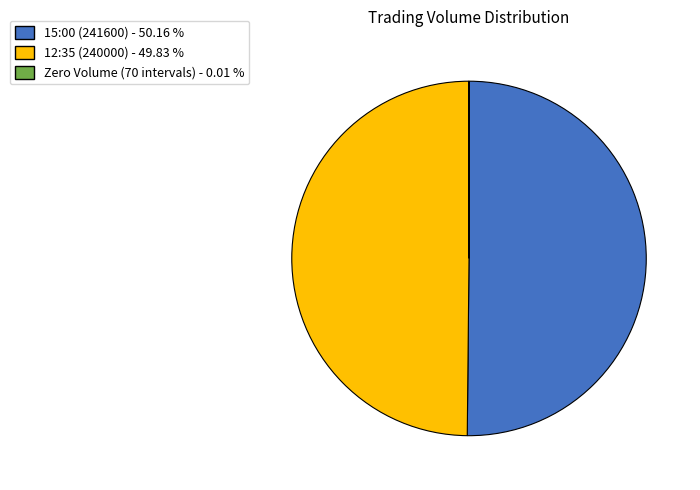

What is the majority slice?

15:00 (241600) - 50.16 %